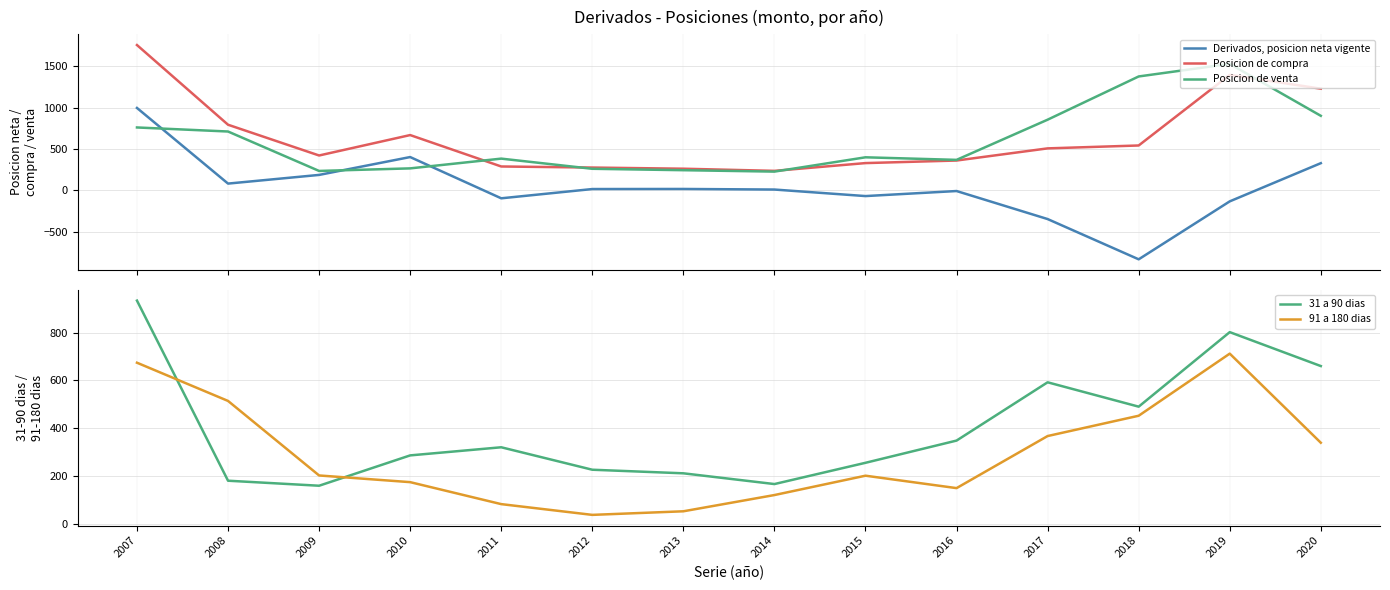

True or false: Posicion de venta has a value of 136 at 2015.

False